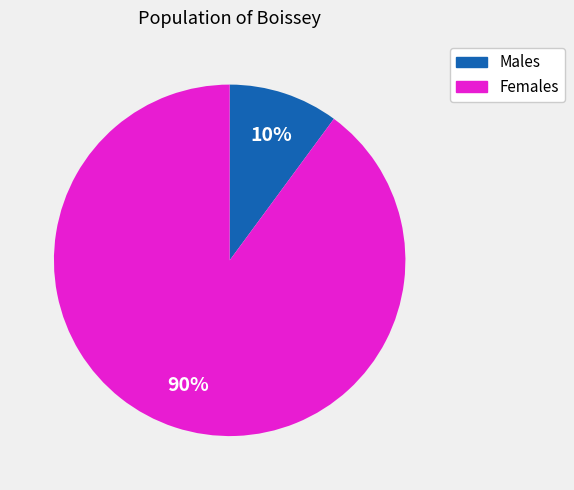

To the nearest percent, what portion does Males represent?

10%